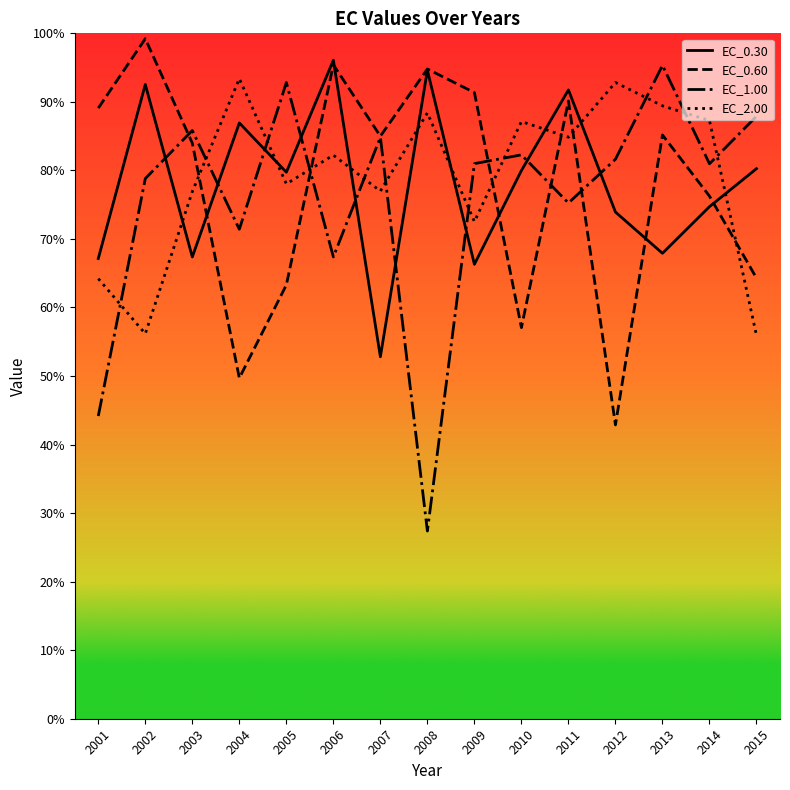

The EC_0.60 series shows 84.0 at 2003. True or false?

True